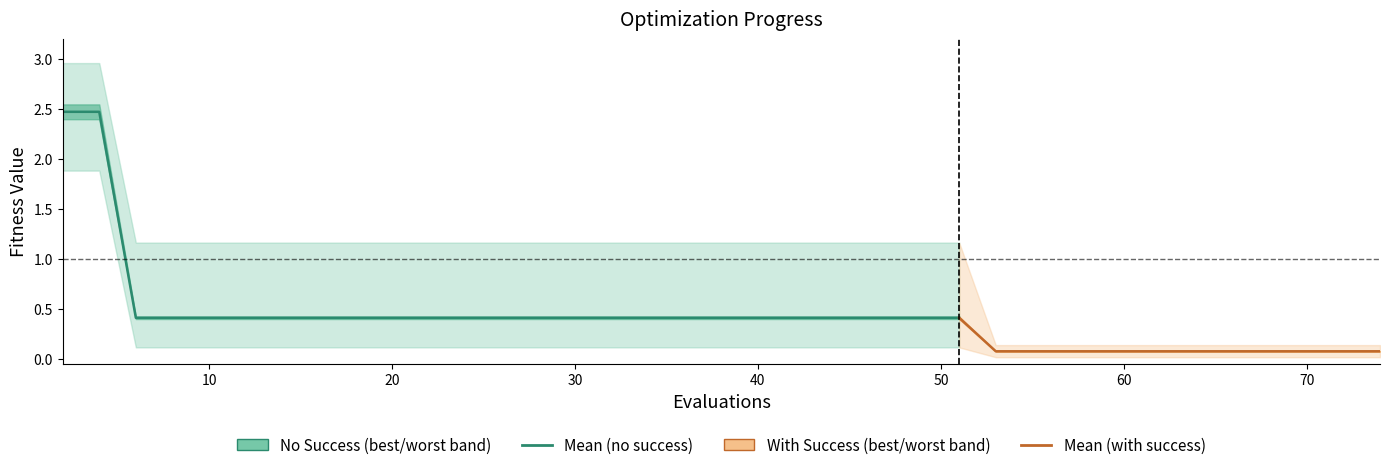

The mean series shows 0.4 at 30. True or false?

True